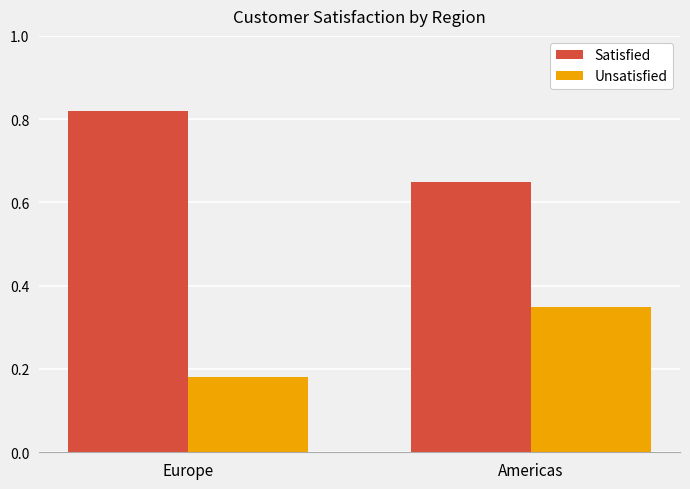

Which label corresponds to the largest value in the chart?

Europe